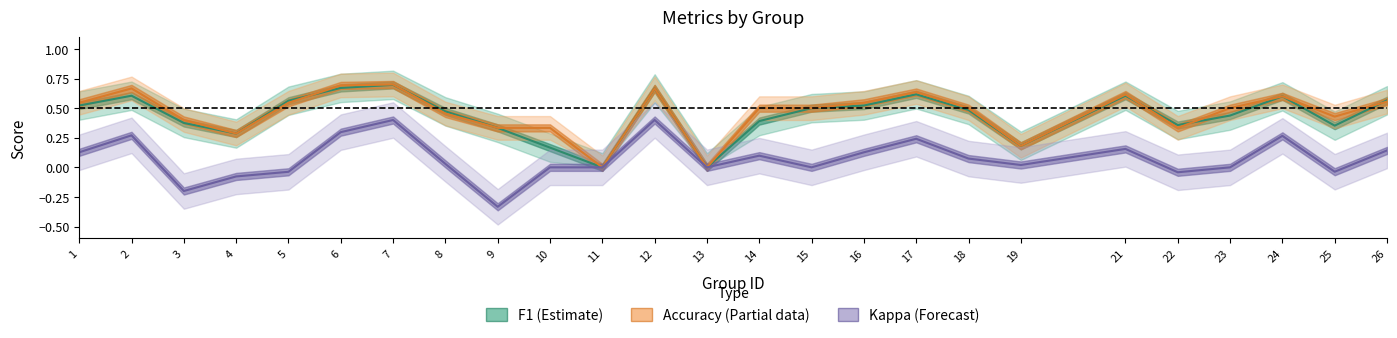

Reading right to left, extract all data points from this chart.

F1 (Estimate): 26=0.6	25=0.4	24=0.6	23=0.4	22=0.4	21=0.6	19=0.2	18=0.5	17=0.6	16=0.5	15=0.5	14=0.4	13=0.0	12=0.7	11=0.0	10=0.2	9=0.3	8=0.5	7=0.7	6=0.7	5=0.6	4=0.3	3=0.4	2=0.6	1=0.5
Accuracy (Partial): 26=0.6	25=0.4	24=0.6	23=0.5	22=0.3	21=0.6	19=0.2	18=0.5	17=0.6	16=0.5	15=0.5	14=0.5	13=0.0	12=0.7	11=0.0	10=0.3	9=0.3	8=0.5	7=0.7	6=0.7	5=0.5	4=0.3	3=0.4	2=0.7	1=0.5
Kappa (Forecast): 26=0.1	25=-0.0	24=0.3	23=0.0	22=-0.0	21=0.2	19=0.0	18=0.1	17=0.2	16=0.1	15=0.0	14=0.1	13=0.0	12=0.4	11=0.0	10=0.0	9=-0.3	8=0.0	7=0.4	6=0.3	5=-0.0	4=-0.1	3=-0.2	2=0.3	1=0.1